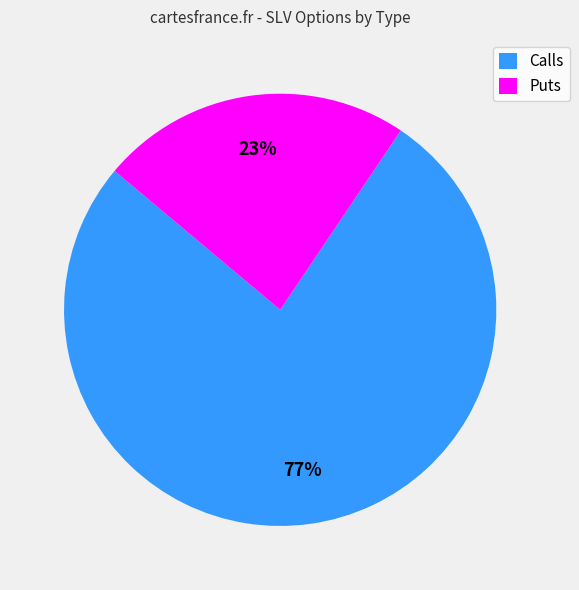

To the nearest percent, what is the average slice percentage?

50%